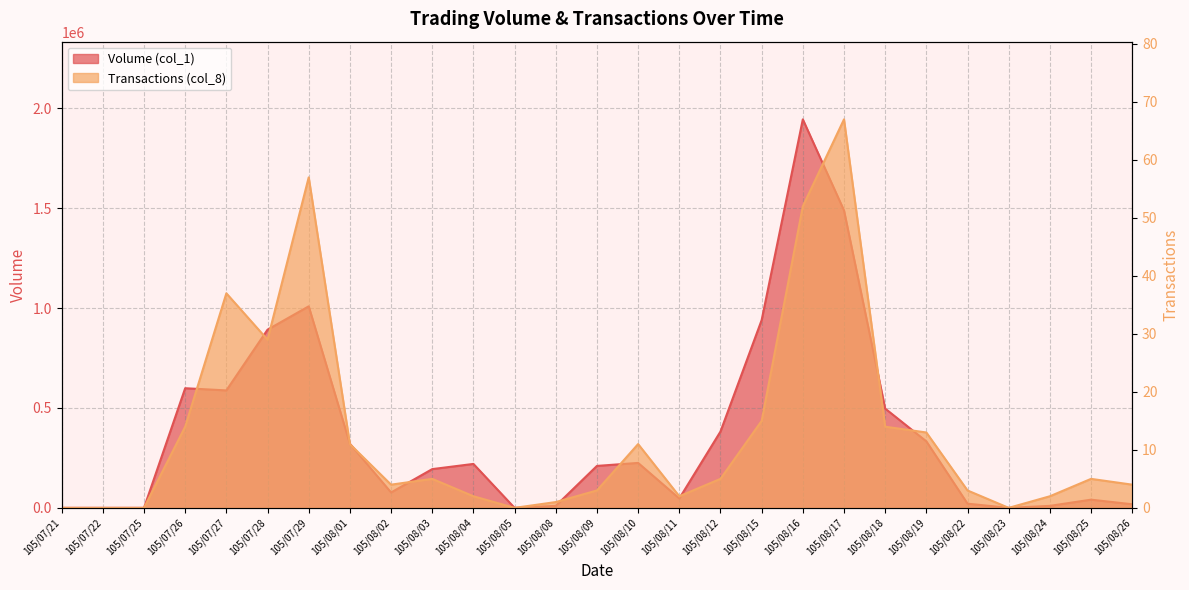

Count the number of data series in this chart.

2